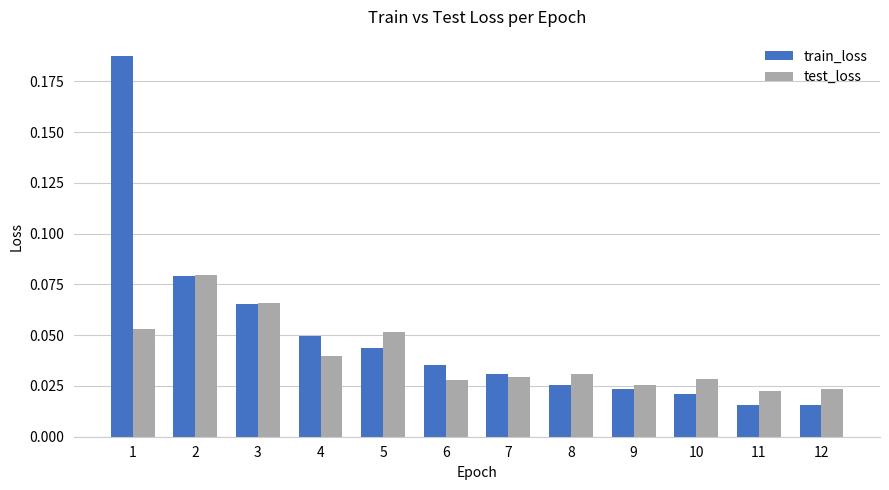

Rank the series at 4 from highest to lowest value.

train_loss, test_loss